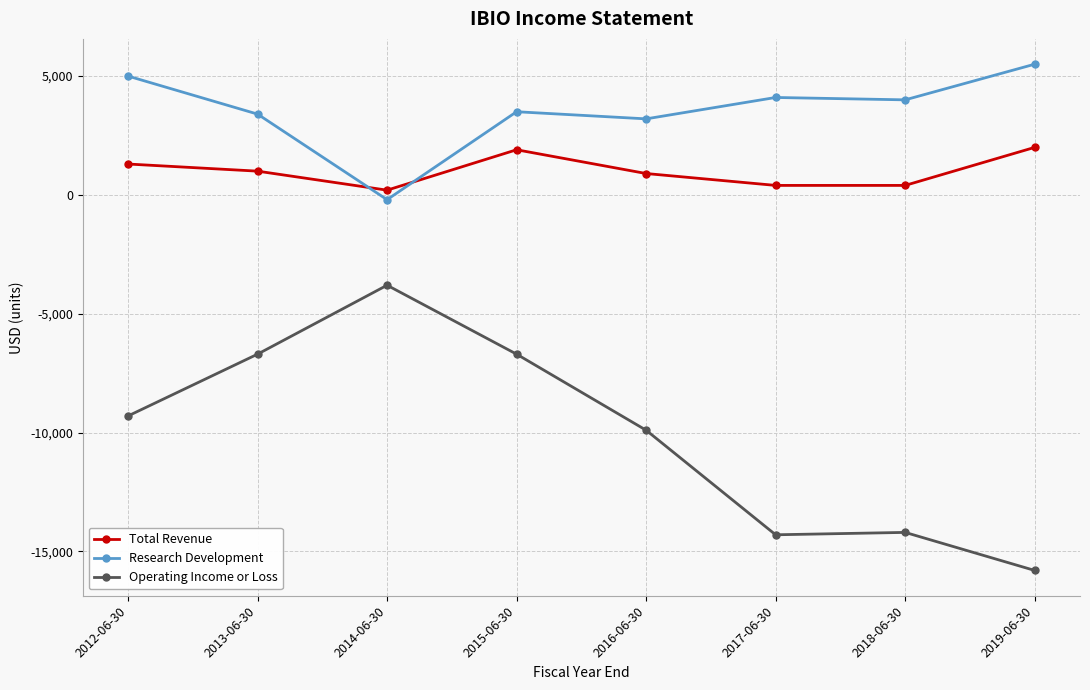

True or false: Operating Income or Loss and Research Development intersect in this chart.

False